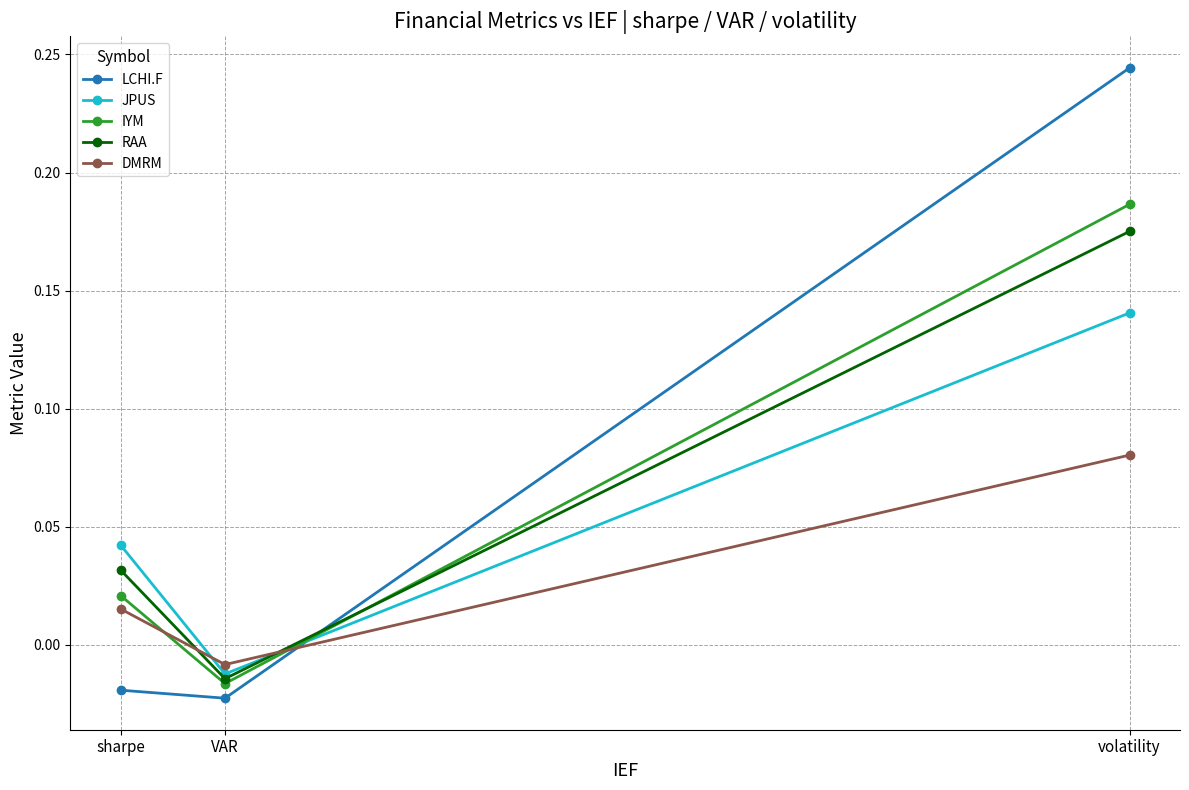

What is the label of the 2nd point from the right?

VAR